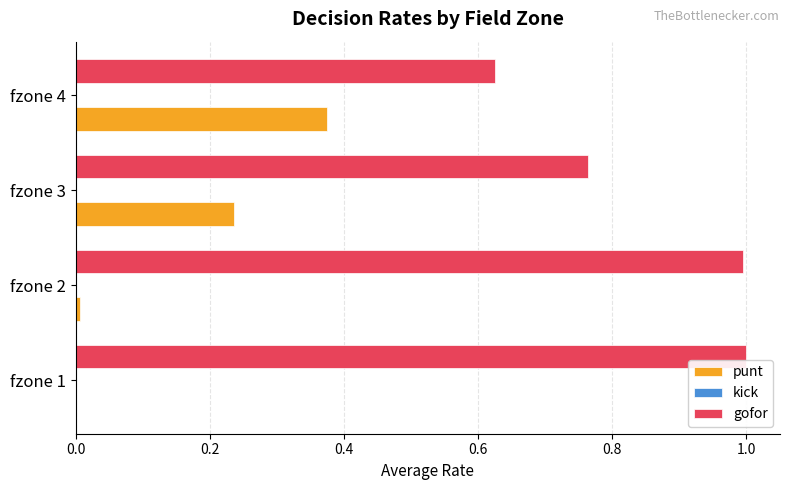

How many categories are shown in the chart?

4